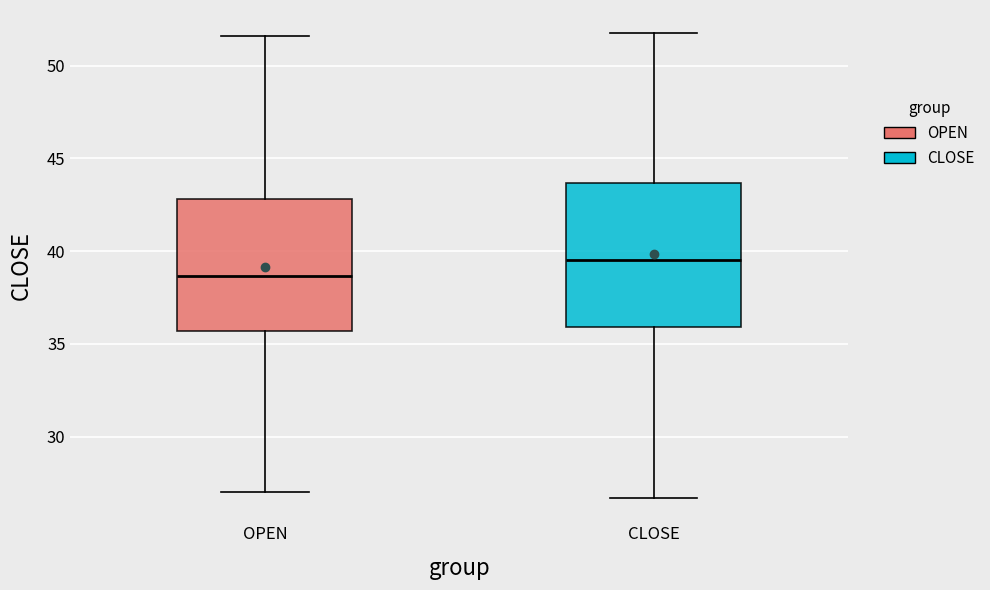

Reading left to right, transcribe this box plot: for each box, give where its median line is, the range the box spans, and where its two whiskers end, as read against the y-axis. The values are not printed on the chart, so give them approximately, as read against the axis.

OPEN: median 38.5, box 35.5 to 43.0, whiskers 27.0 to 51.5
CLOSE: median 39.5, box 36.0 to 43.5, whiskers 26.5 to 52.0